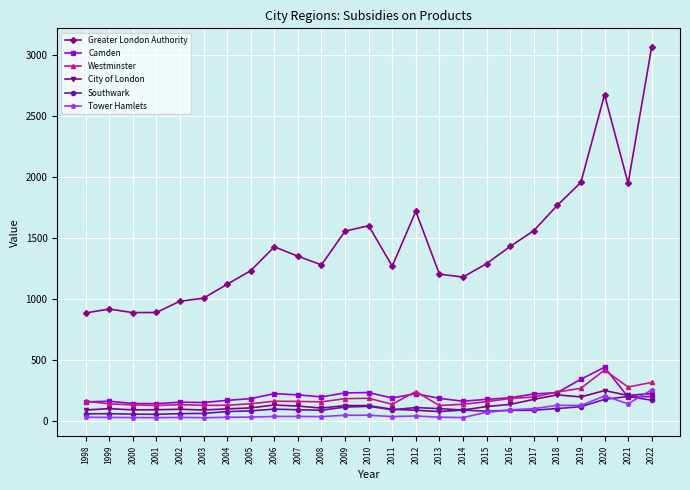

True or false: Tower Hamlets has more than 0 interior local peaks.

True